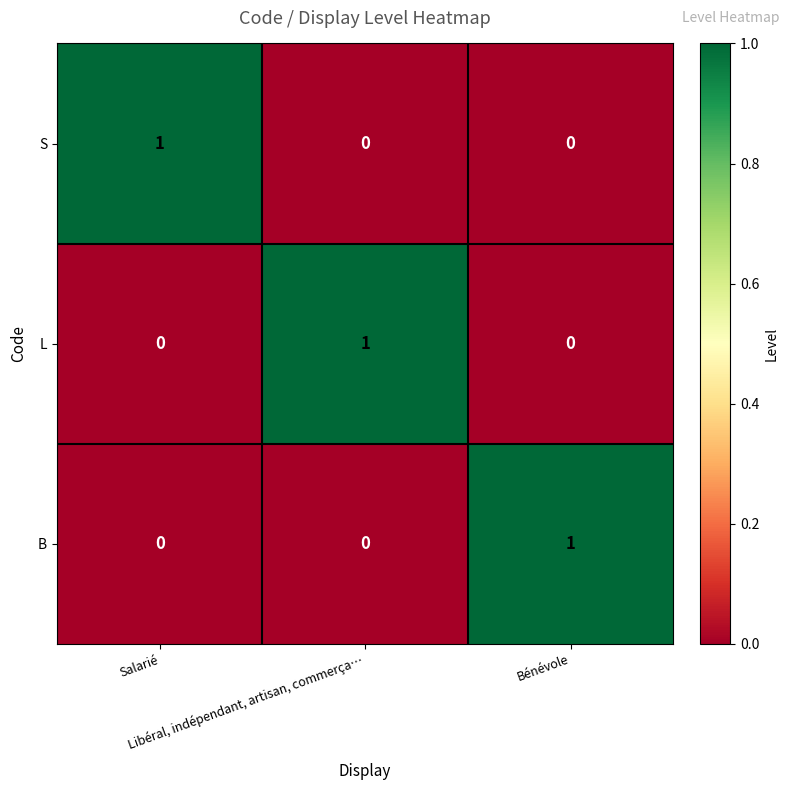

What is the total value across all series at Bénévole?

1